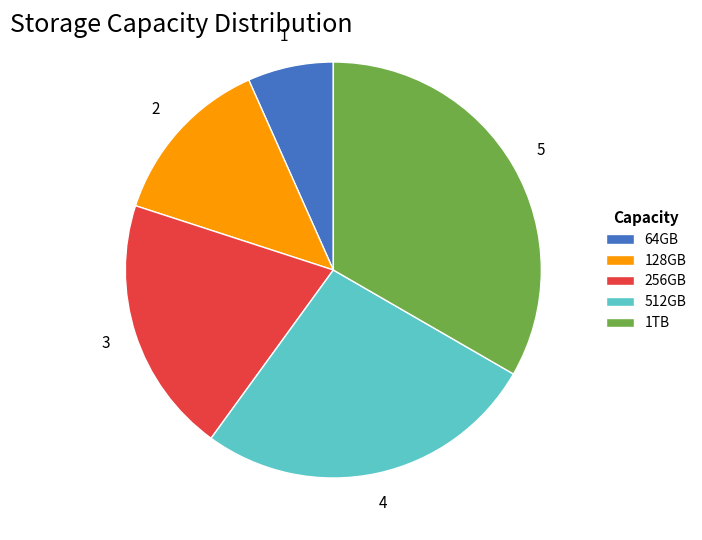

How many segments does this pie chart have?

5